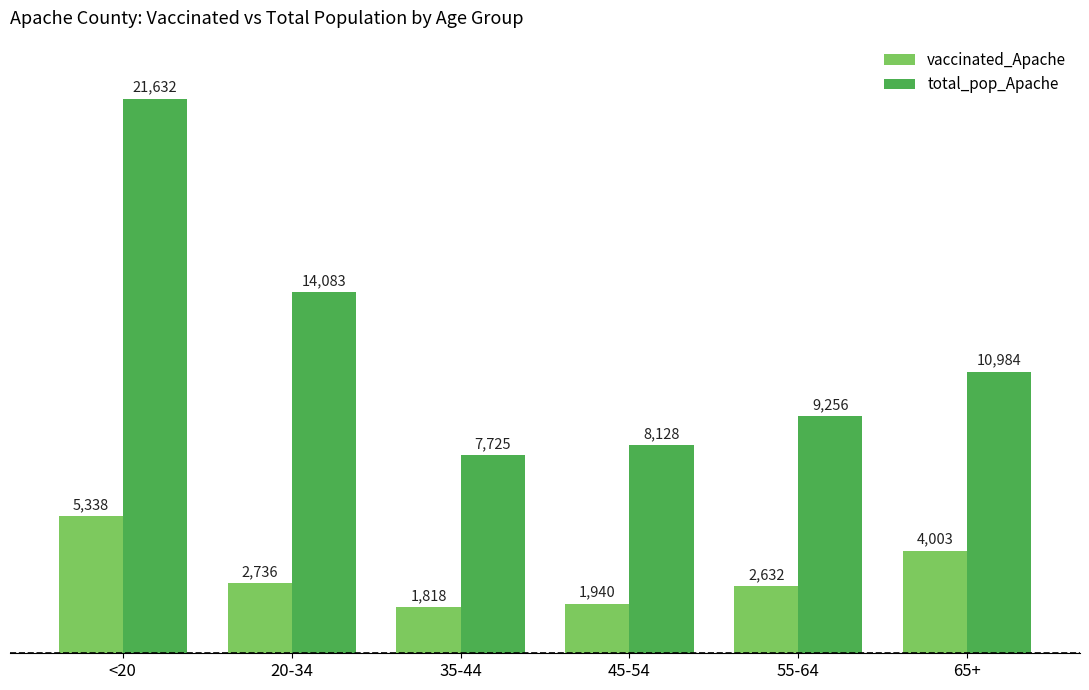

List the series in order of their peak value, highest first.

total_pop_Apache, vaccinated_Apache